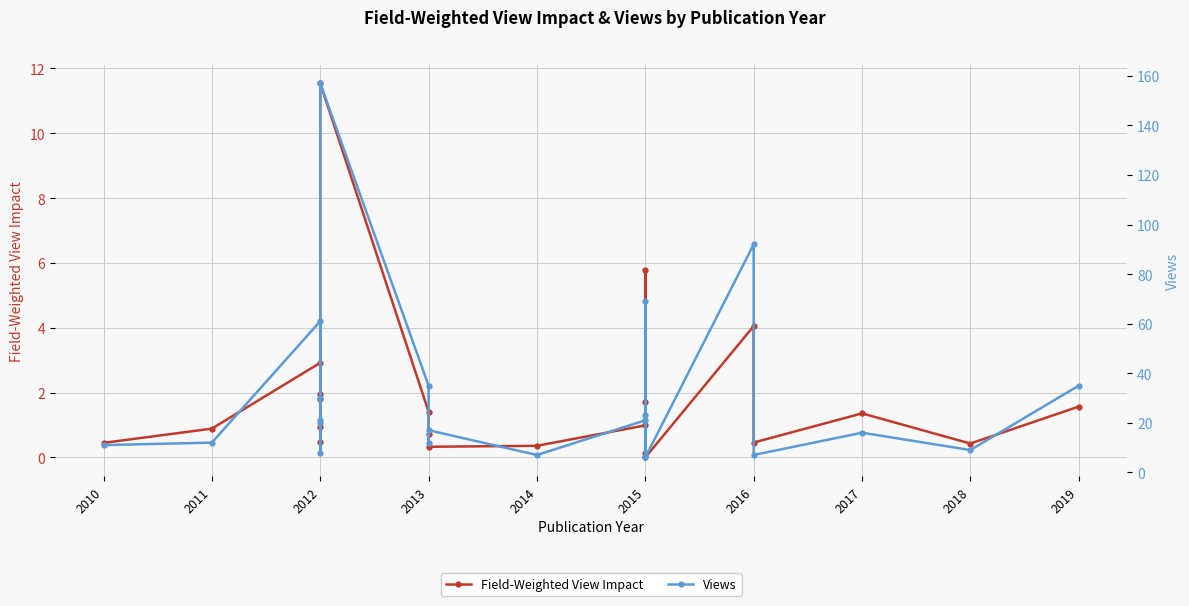

Is it true that Field-Weighted View Impact equals 0.1 at 2018?

False